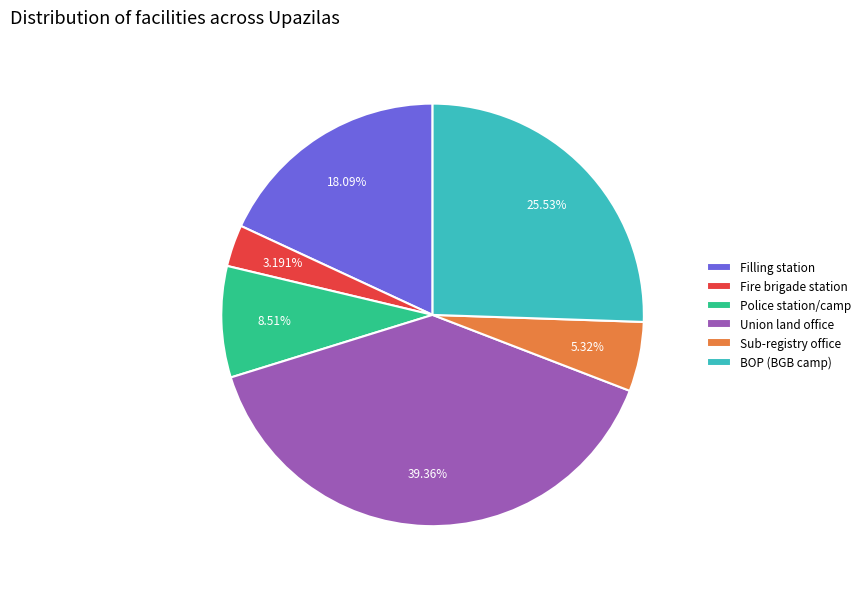

What portion of the pie excludes Filling station?

81.9%